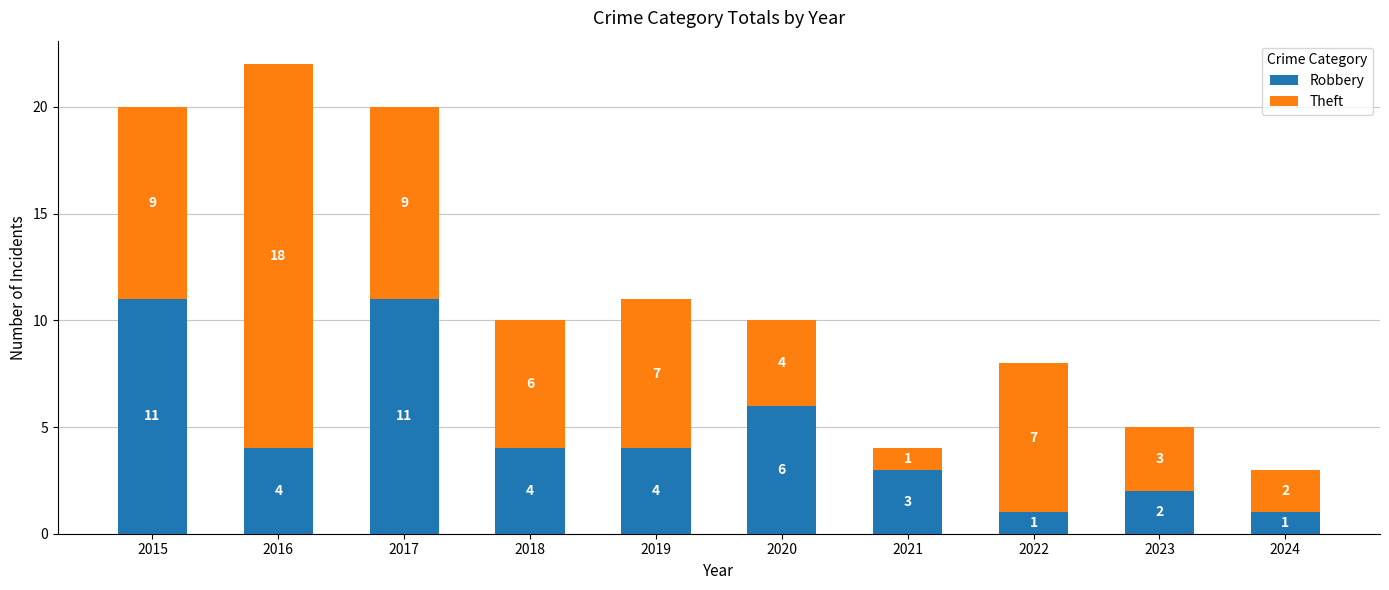

What is the difference between the second highest and minimum values in the Robbery series?

10